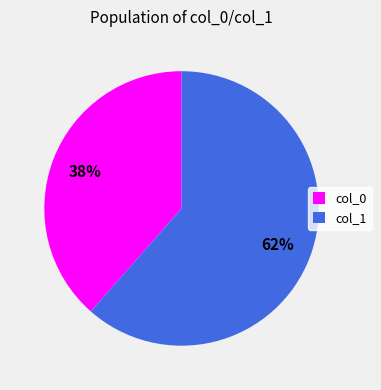

To the nearest percent, what is the average slice percentage?

50%